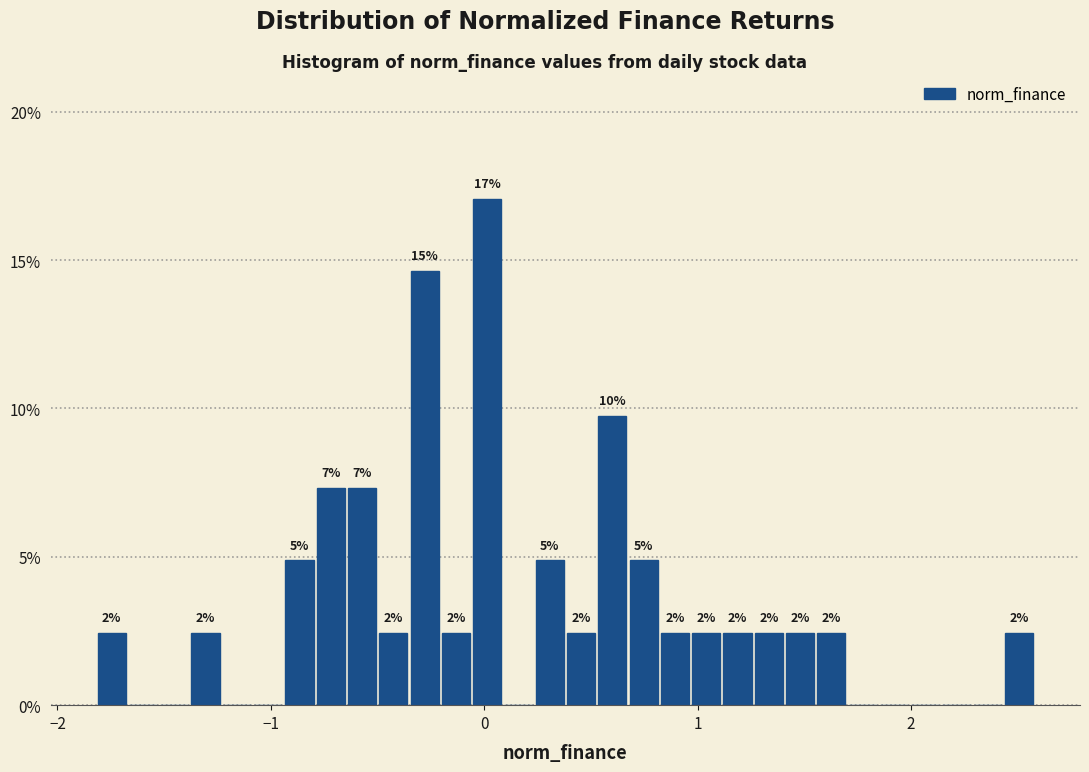

Read against the x-axis, roughly where is the centre of the tallest bar?

0.0